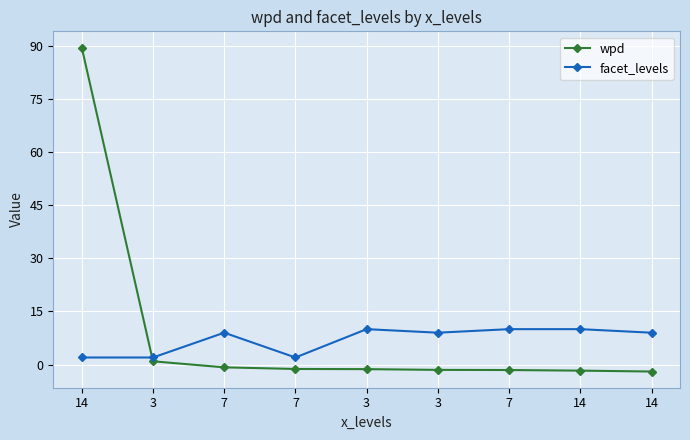

Count the number of data series in this chart.

2